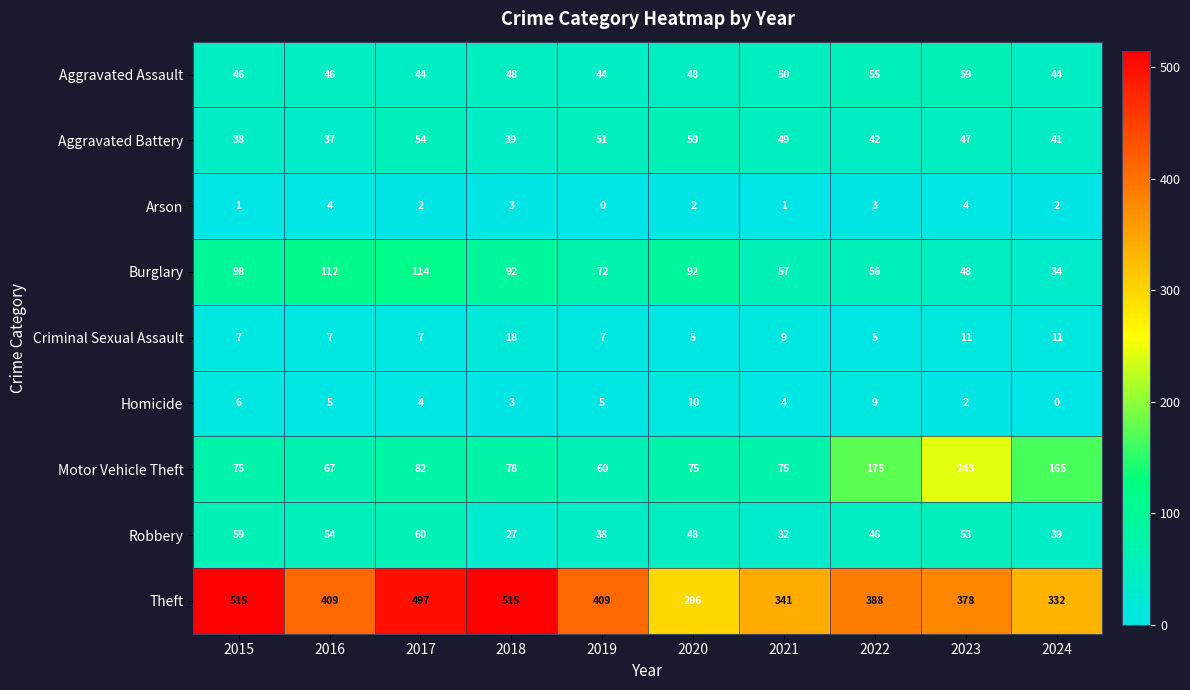

What is the sum of the Homicide values at 2017 and 2015?

10